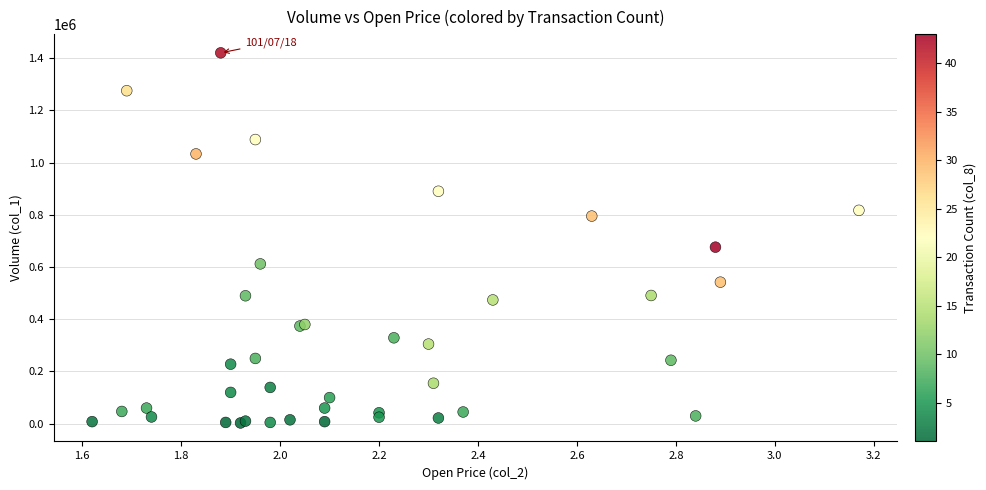

What Y value in the scatter plot is closest to 711500?

676000